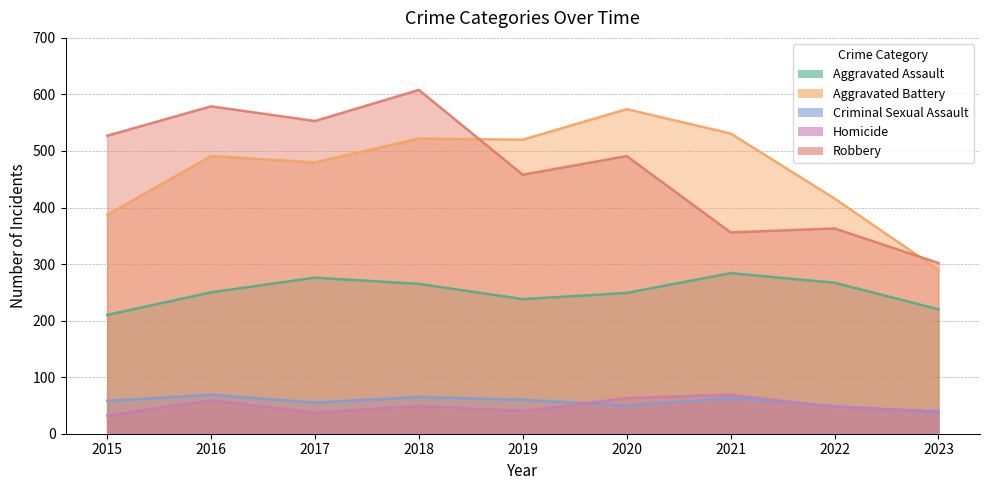

What is the maximum value shown in the chart?

608